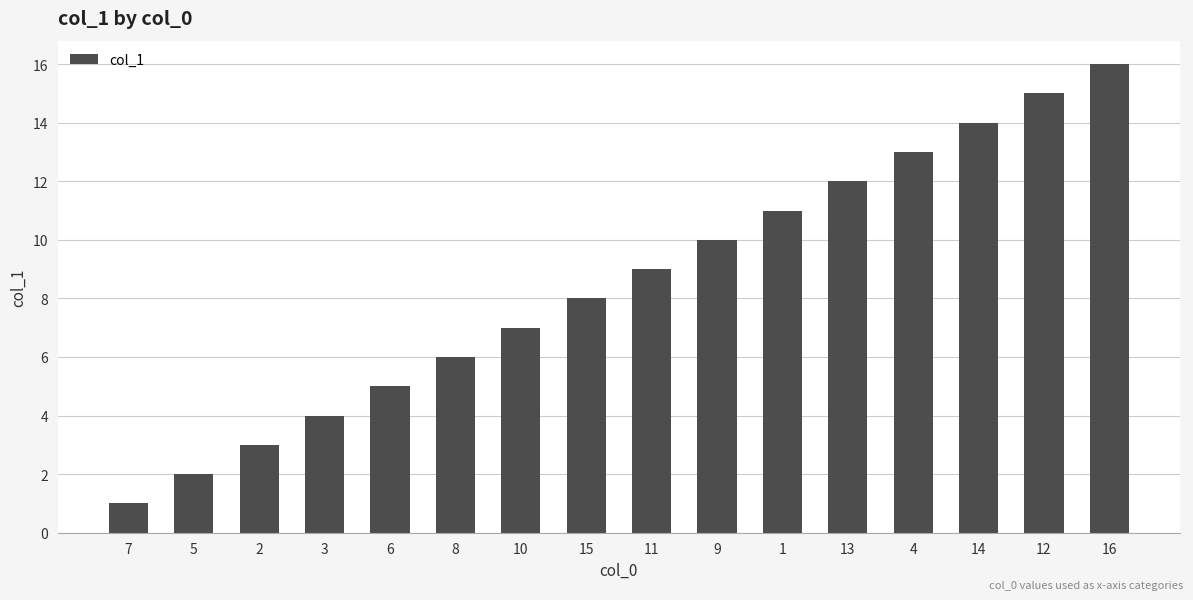

What is the ratio of the value at 2 to the value at 7?

3.0